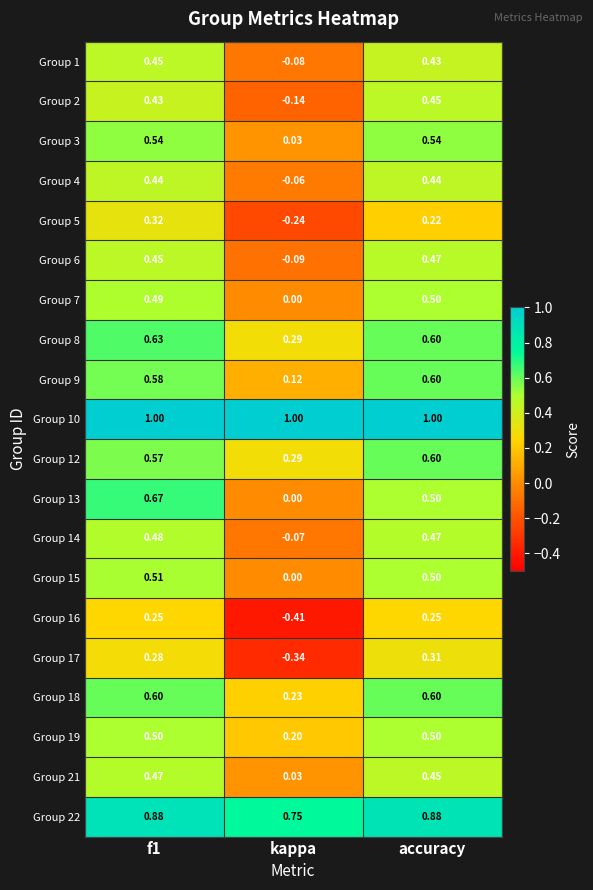

At which label is Group 18 closest to 0?

kappa